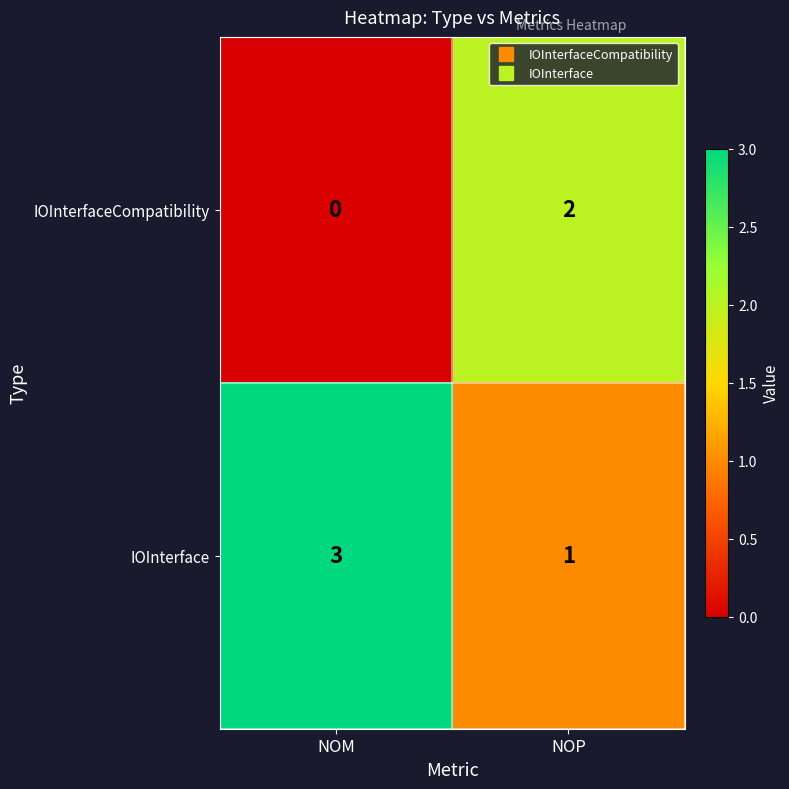

Is the value of IOInterface at NOM greater than the value of IOInterfaceCompatibility at NOP?

Yes